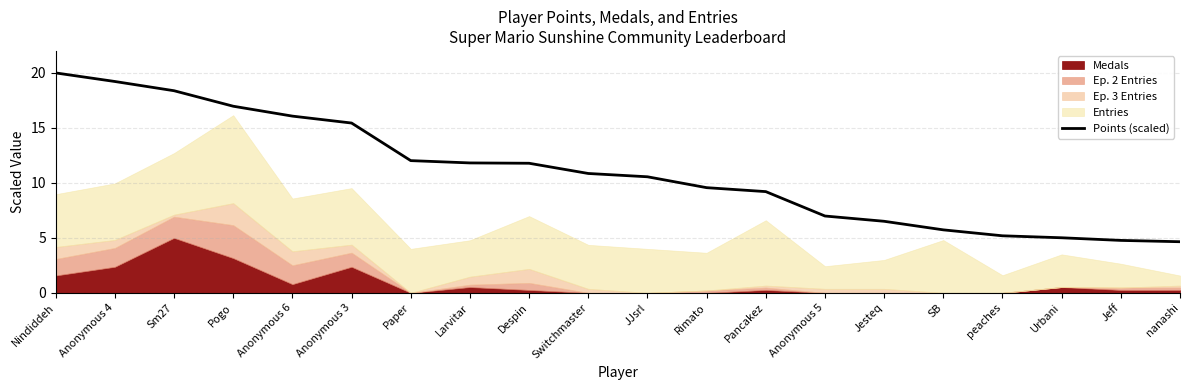

Is it true that the value at Urbani is 2.2?

False